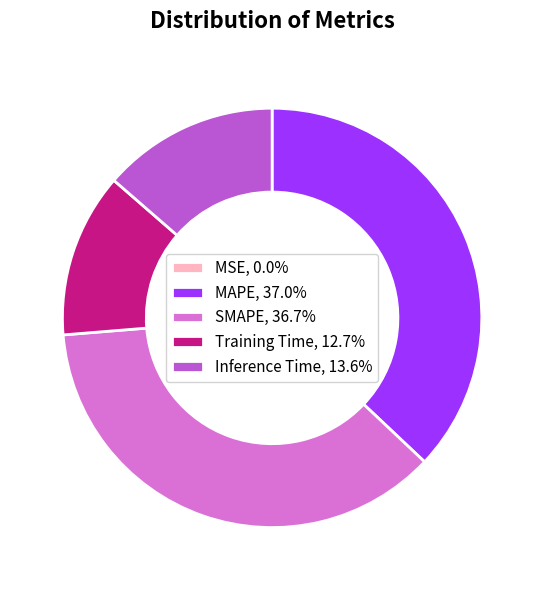

What is the ratio of the value at MAPE, 37.0% to the value at SMAPE, 36.7%?

1.0